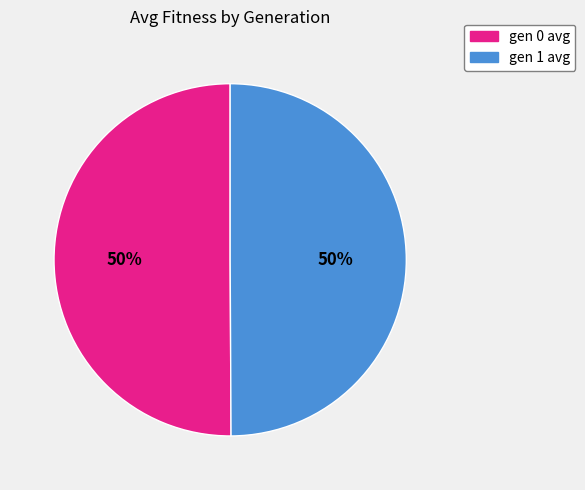

What percentage is the gen 1 avg slice, to the nearest percent?

50%